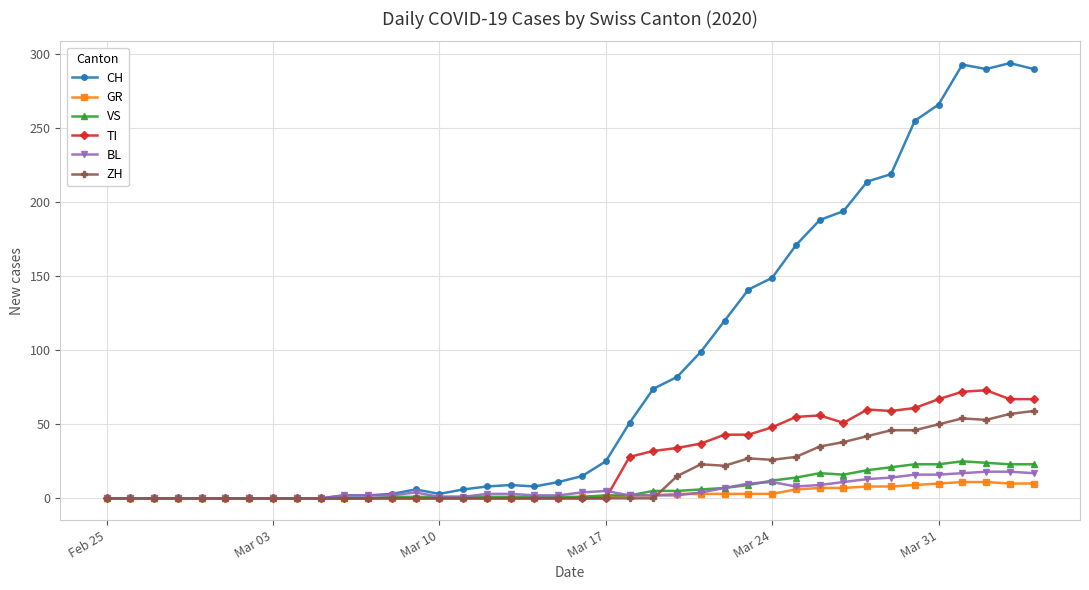

Which series has the widest spread of values?

CH